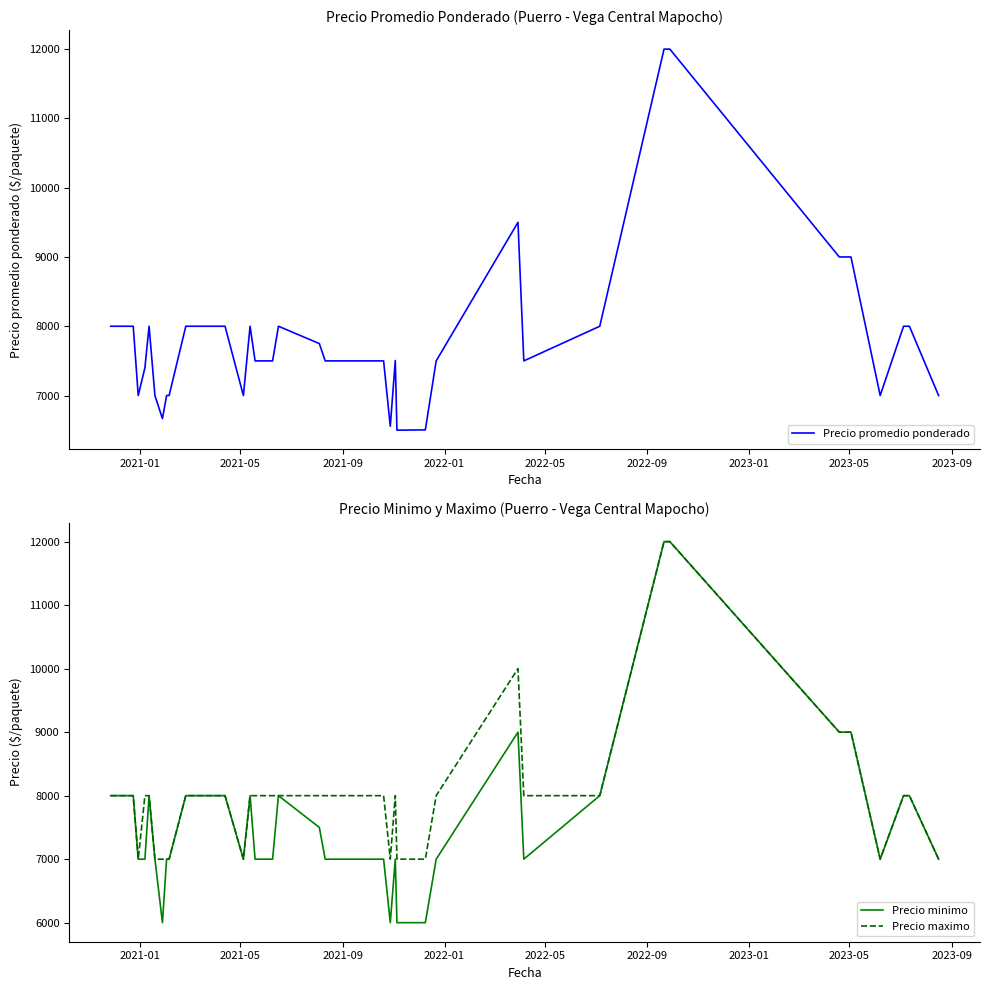

What is the minimum value for Precio minimo?

6000